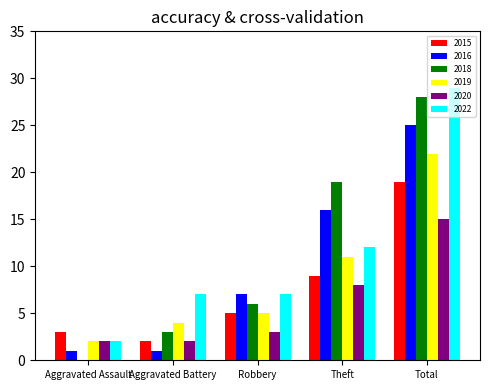

Between Robbery and Theft, which series saw the biggest shift?

2018